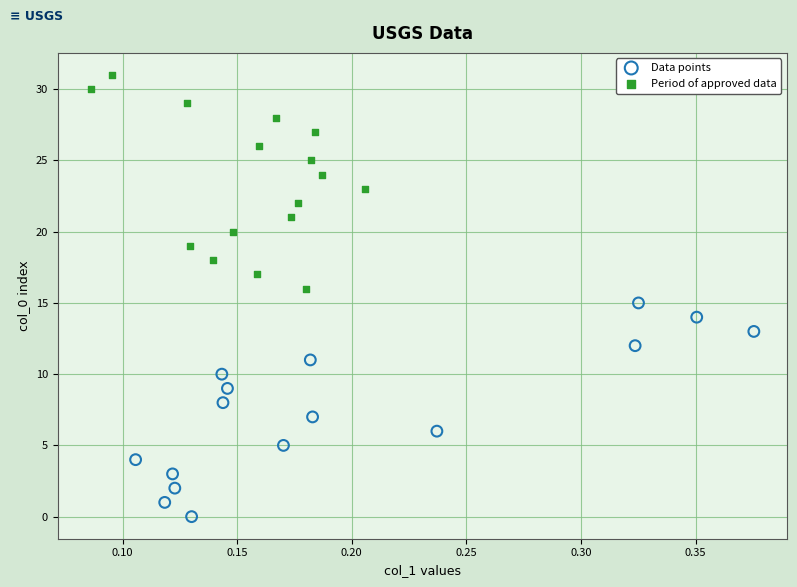

Which series reaches the maximum Y coordinate?

Period of approved data